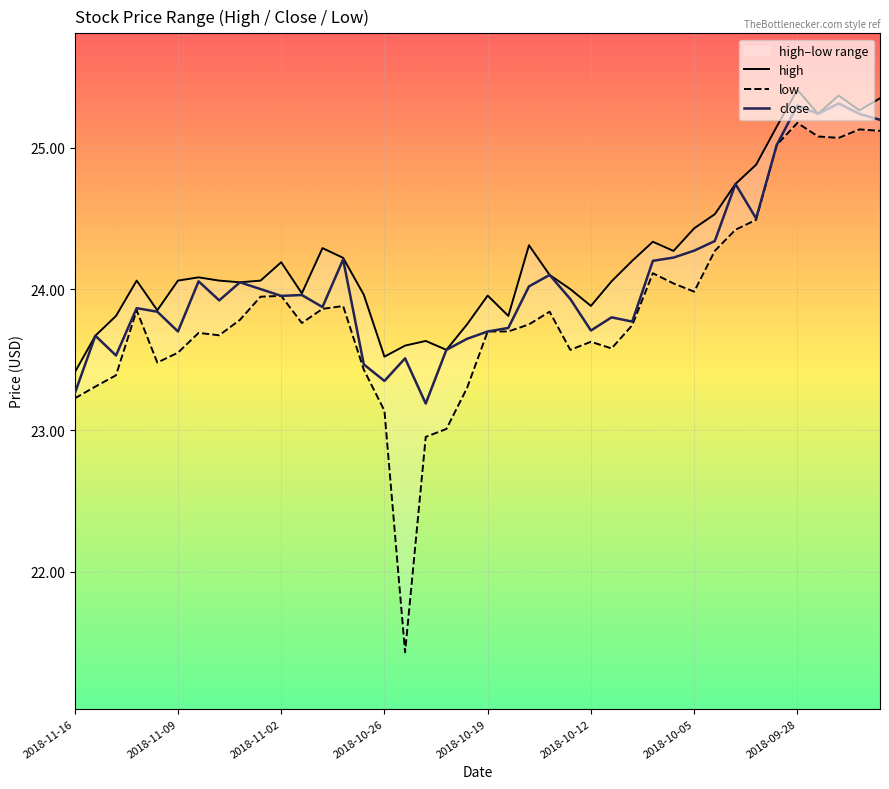

Rank the series by their average value, from lowest to highest.

low, close, high